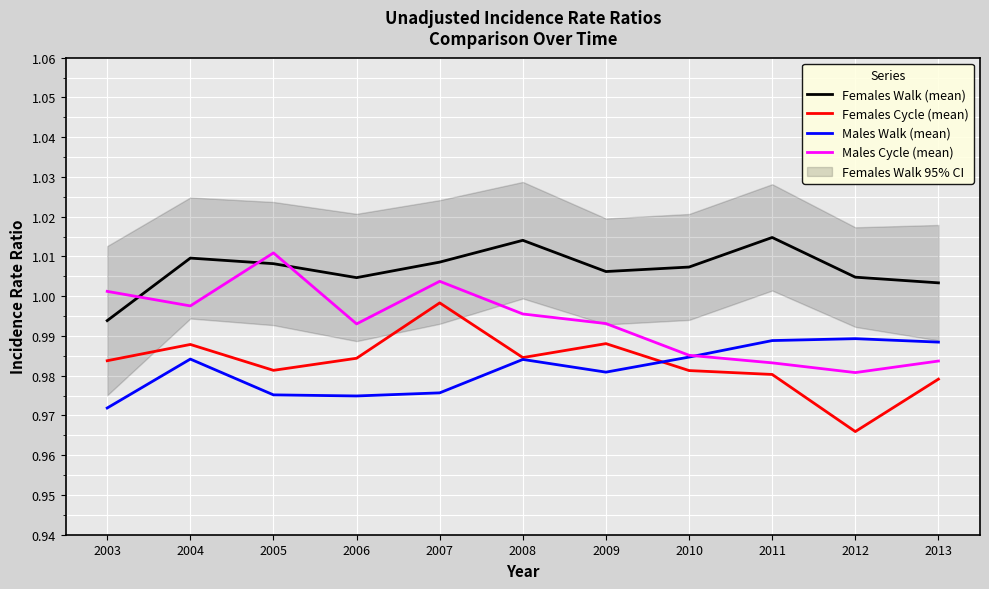

At how many categories does at least one series exceed 0?

11